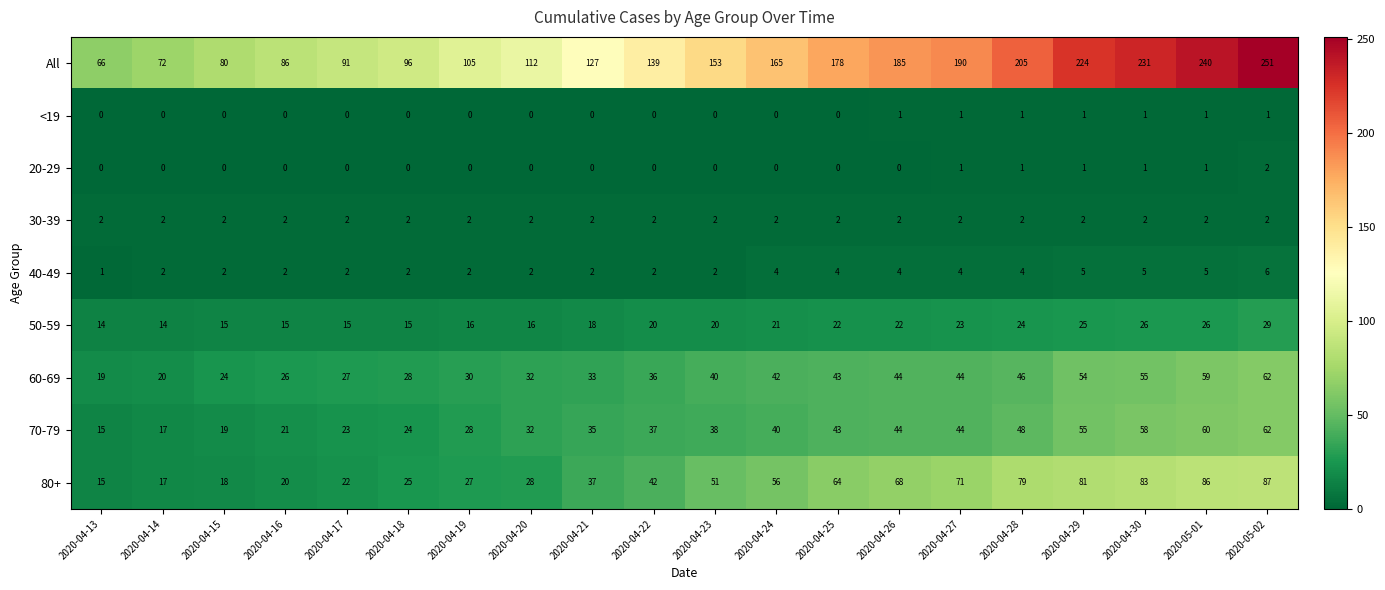

At how many categories does at least one series exceed 98?

14